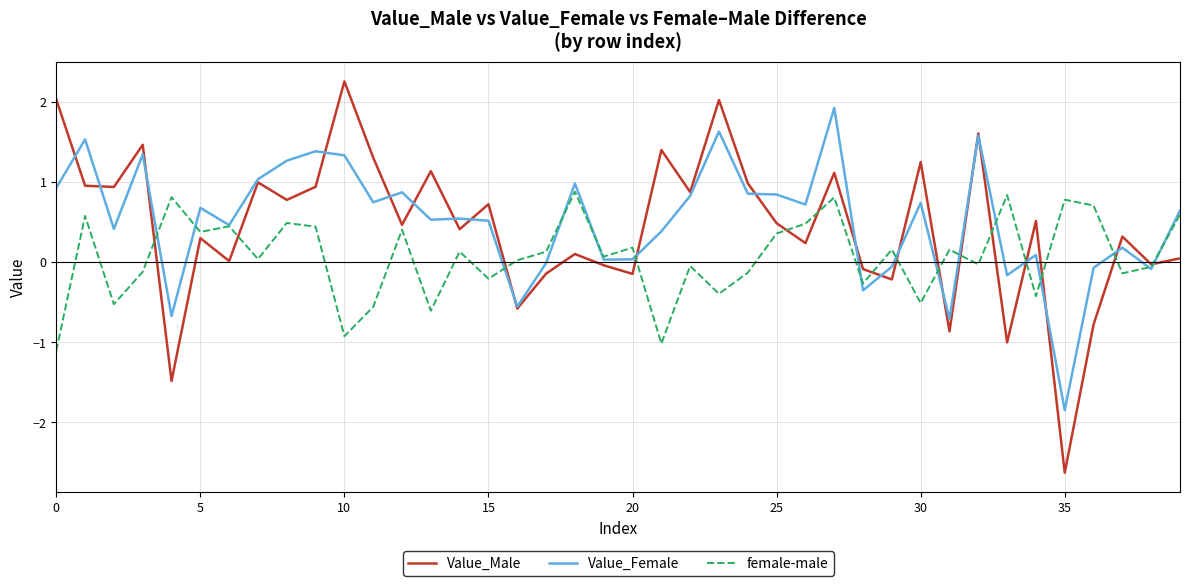

What is the highest value of the Value_Male series?

2.3